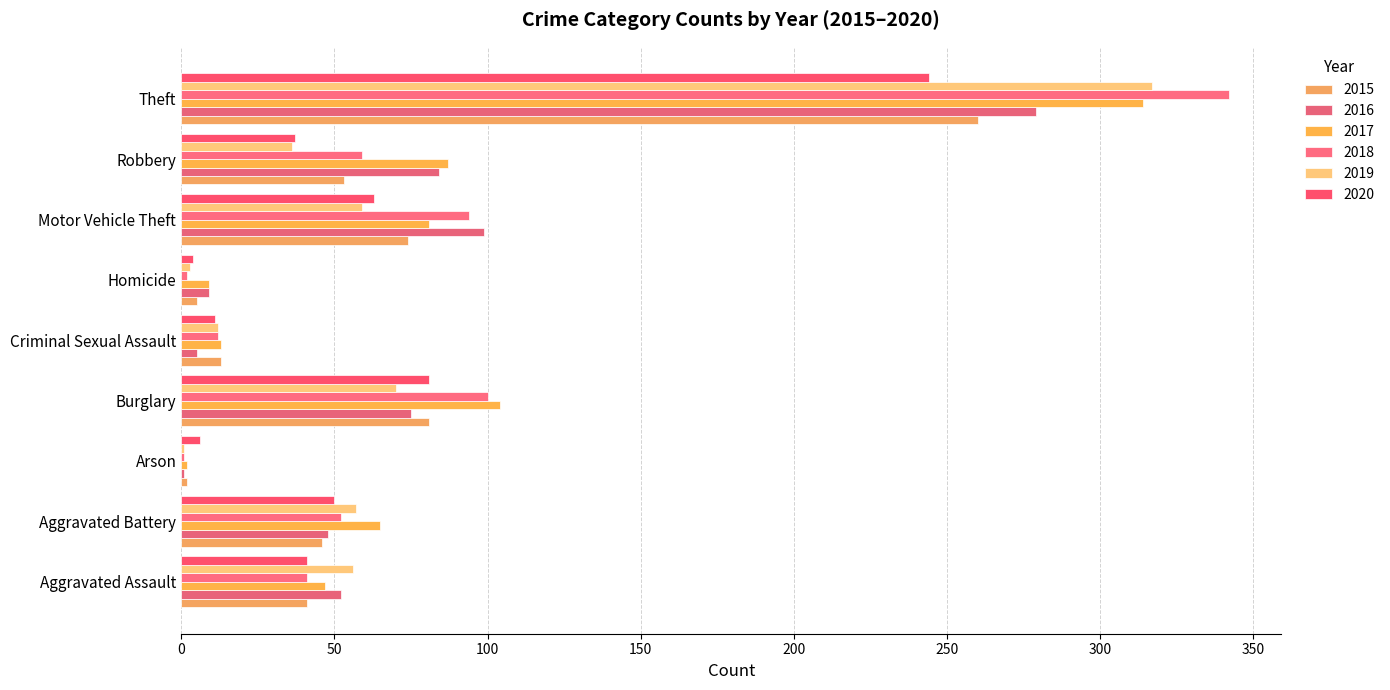

At how many categories does at least one series exceed 19?

6